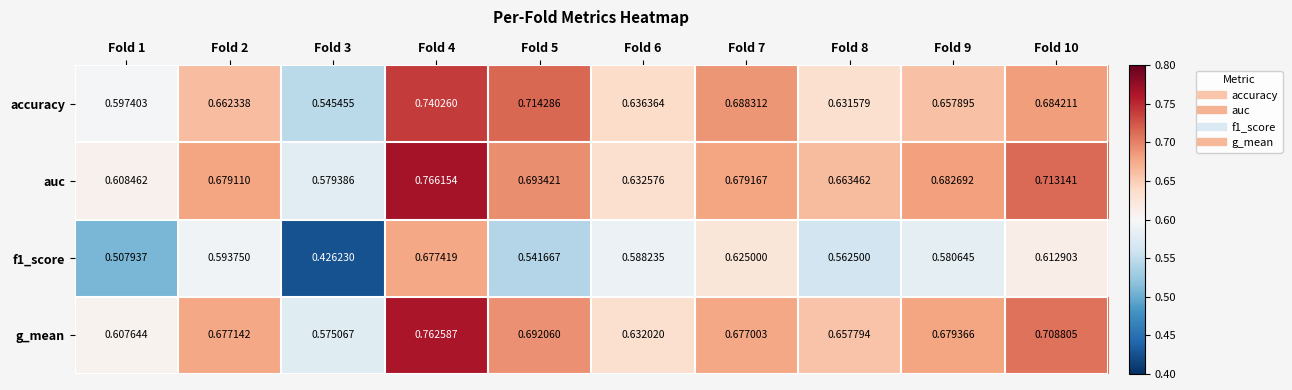

Is the value of auc at Fold 1 greater than the value of g_mean at Fold 10?

No